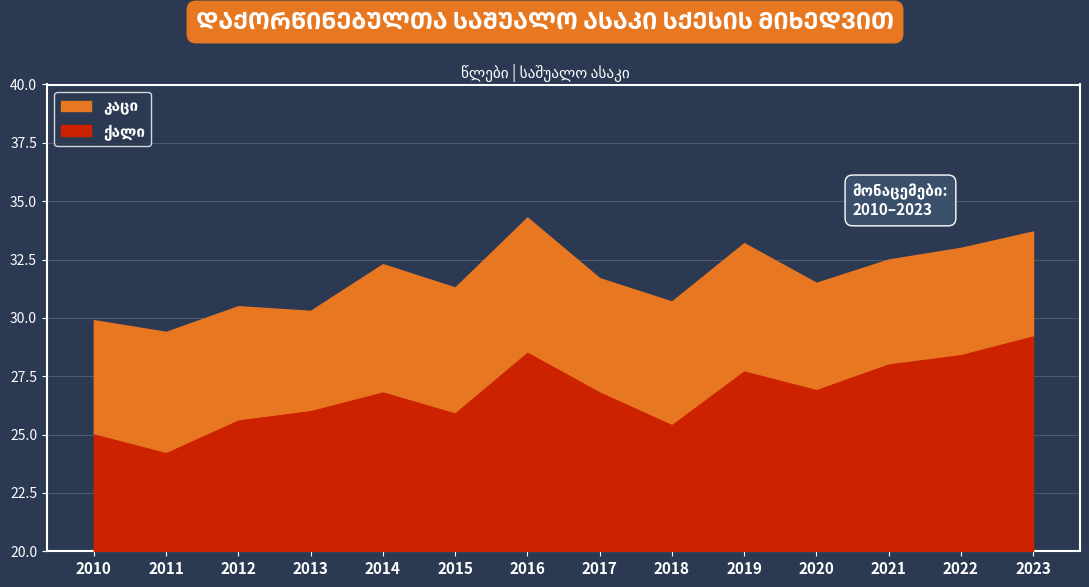

How many values in the კაცი series are below 31?

5